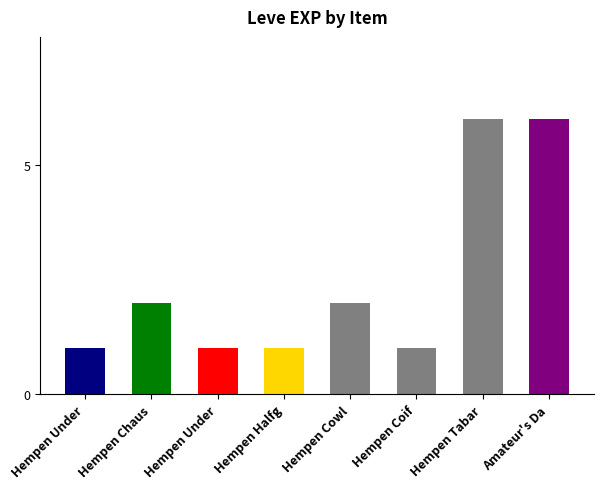

What is the sum of all values?

20